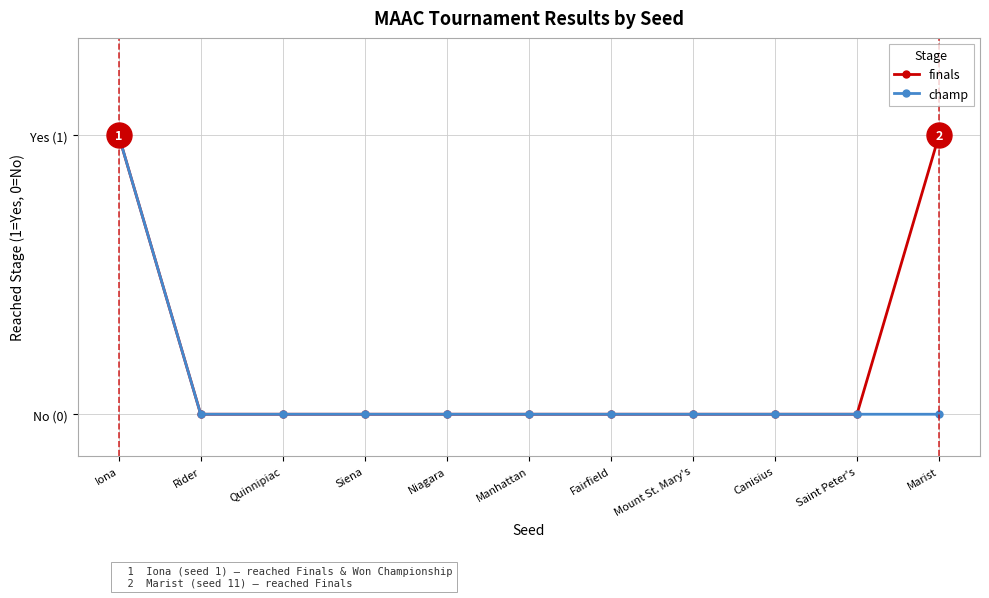

List the series in order of their peak value, highest first.

finals, champ